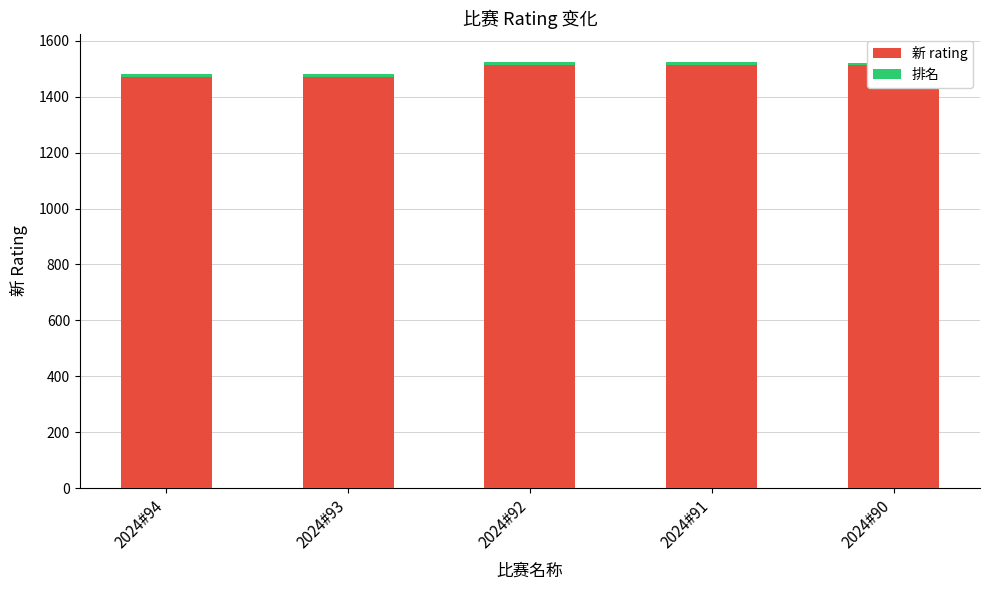

What is the maximum value shown in the chart?

1513